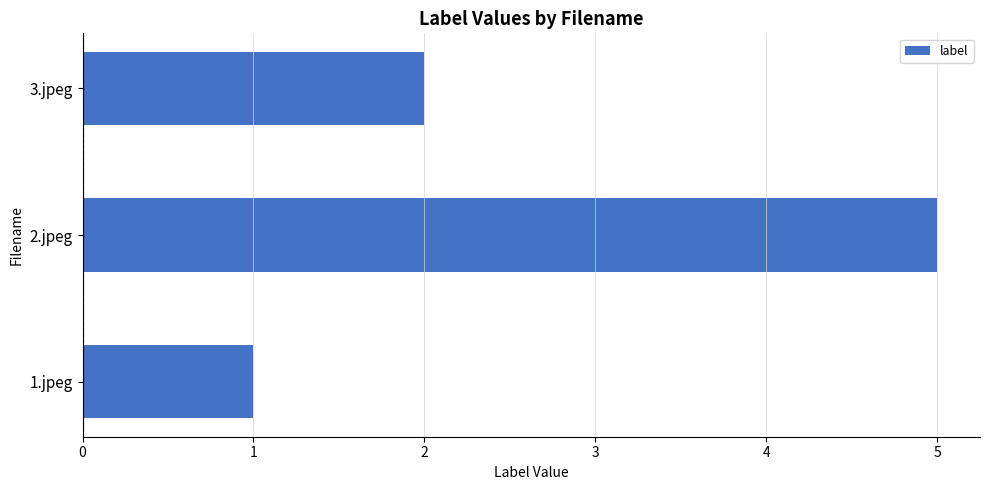

True or false: the data shows 3 at 2.jpeg.

False